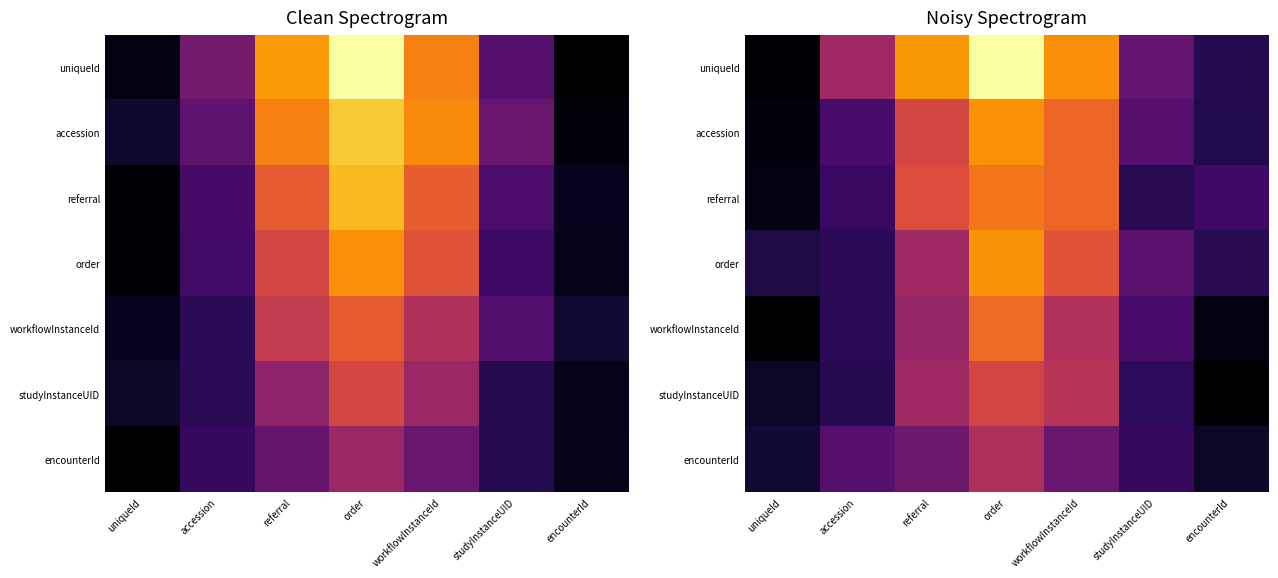

What is the minimum value for encounterId?

1.6